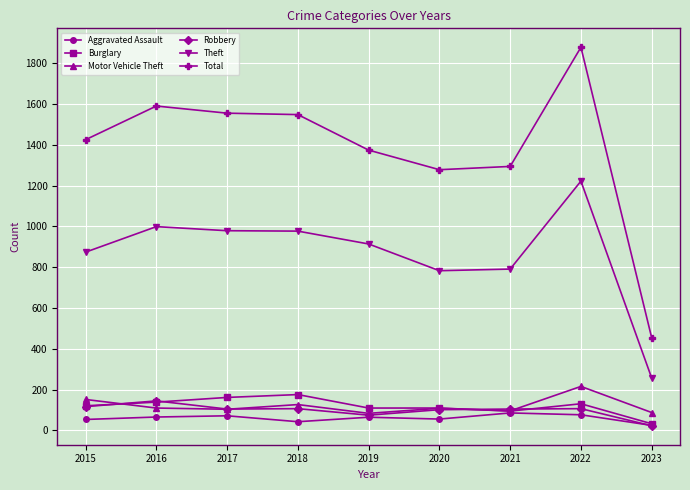

Which series has the largest total across all categories?

Total